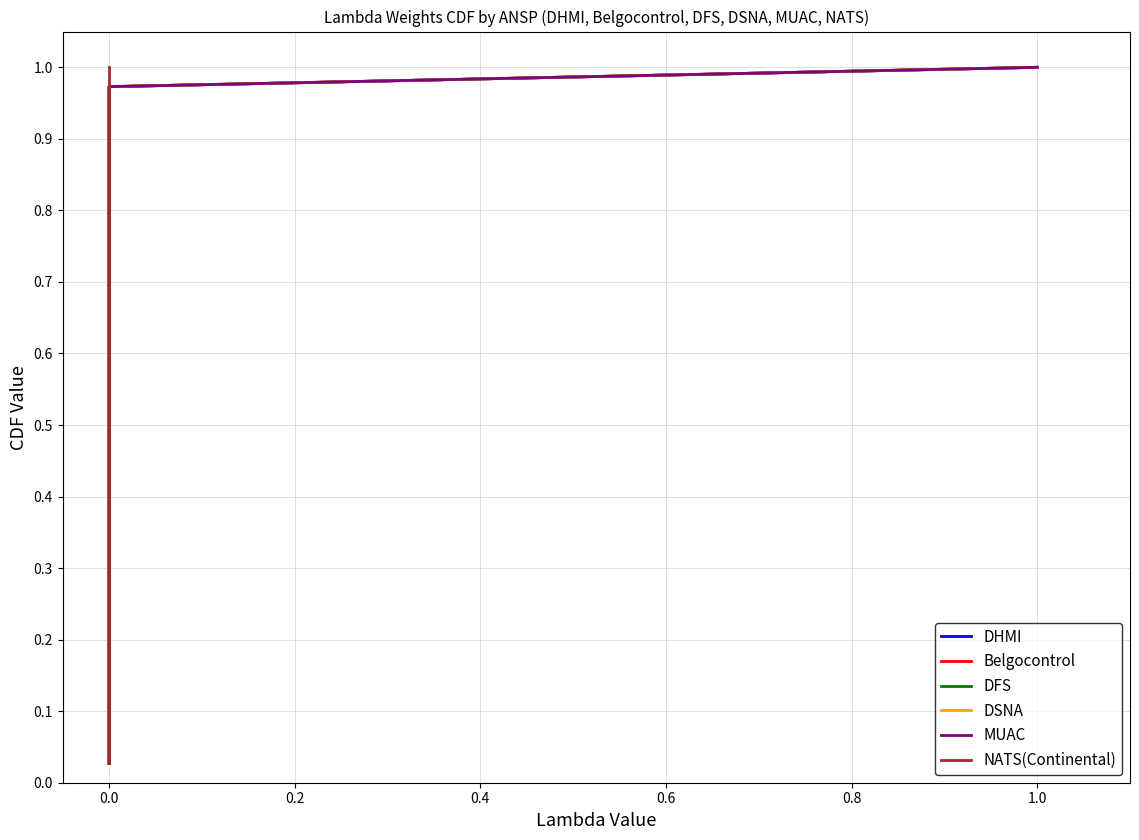

Does the chart have visible grid lines?

Yes